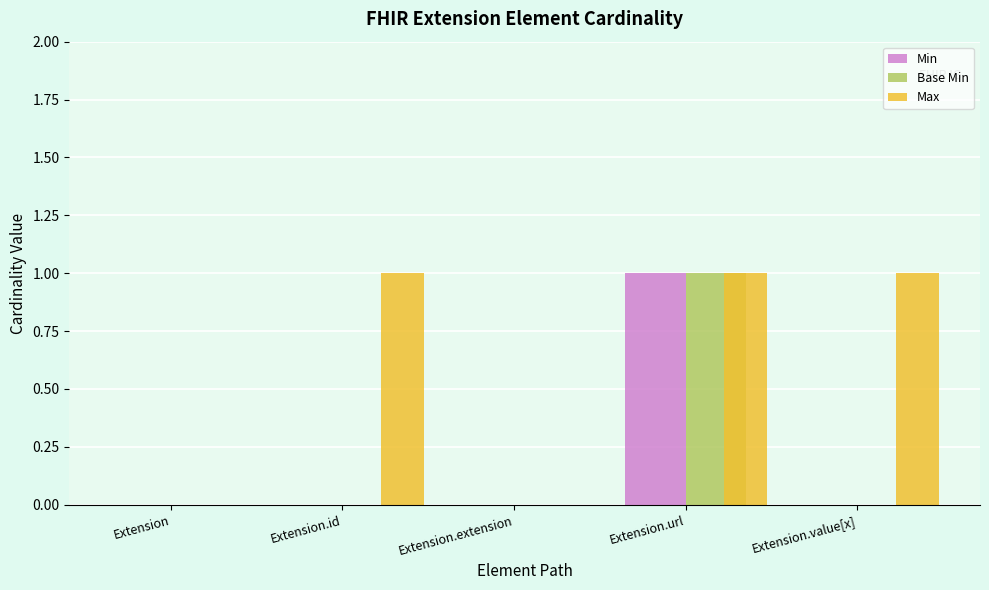

How many categories are shown in the chart?

5